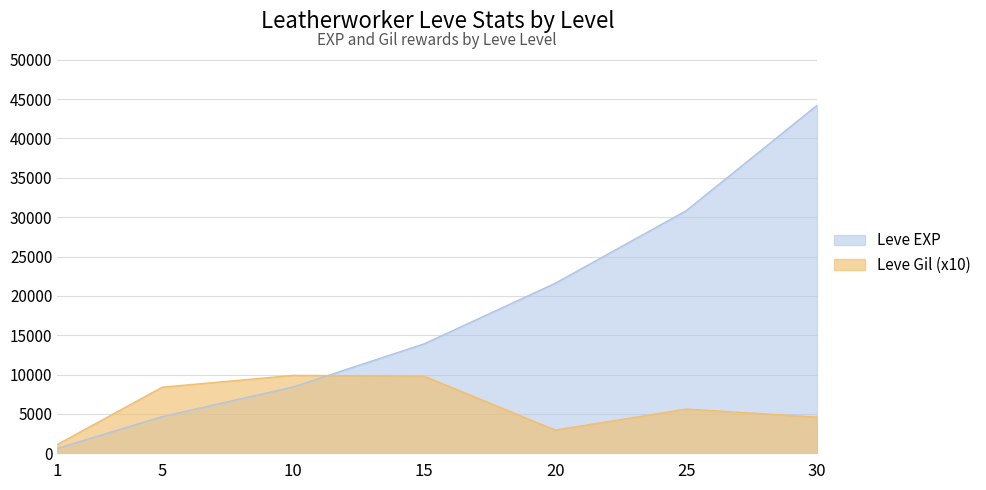

At which category does Leve Gil reach its first local peak?

10